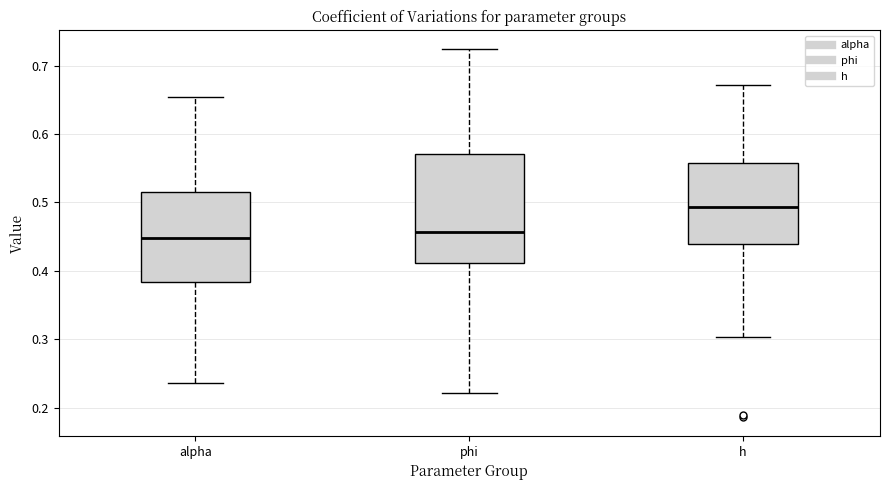

Where does the lower whisker of the box for alpha end on the y-axis? The values are not printed on the chart, so give them approximately, as read against the axis.

0.24